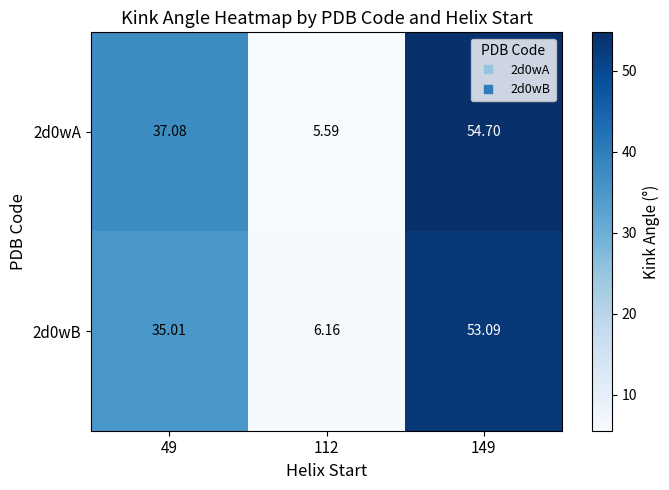

Is the value of 2d0wA at 149 greater than the value of 2d0wB at 49?

Yes